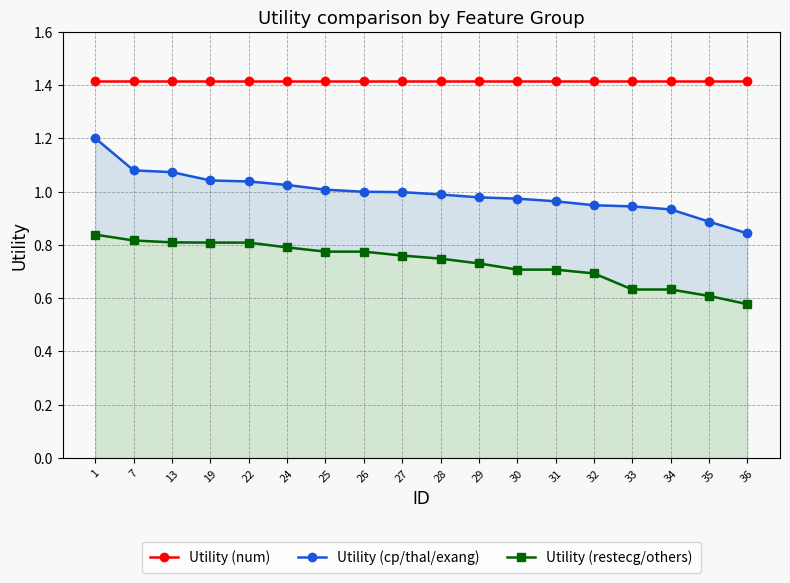

What are all the series names shown in the legend?

Utility (num), Utility (cp/thal/exang), Utility (restecg/others)